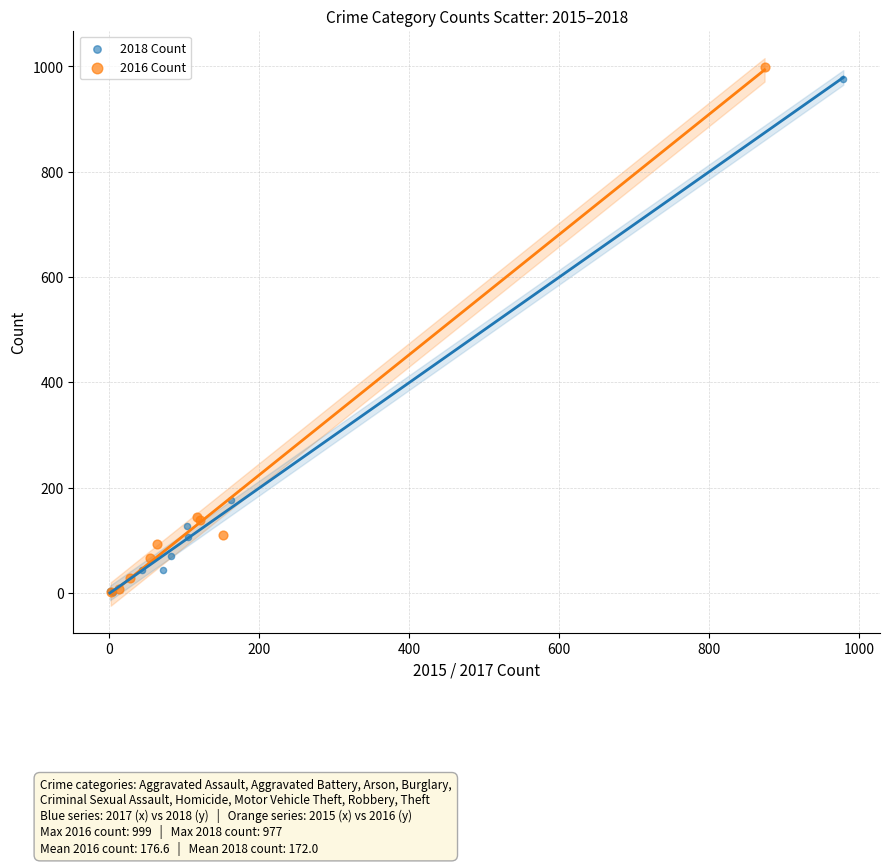

Which series has the widest spread of Y values?

2016 Count